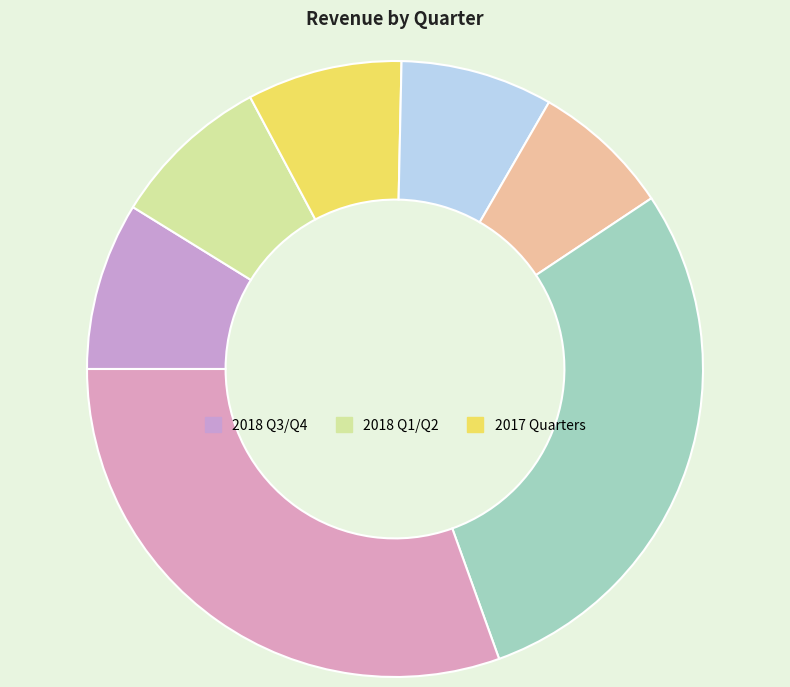

How many segments does this pie chart have?

7